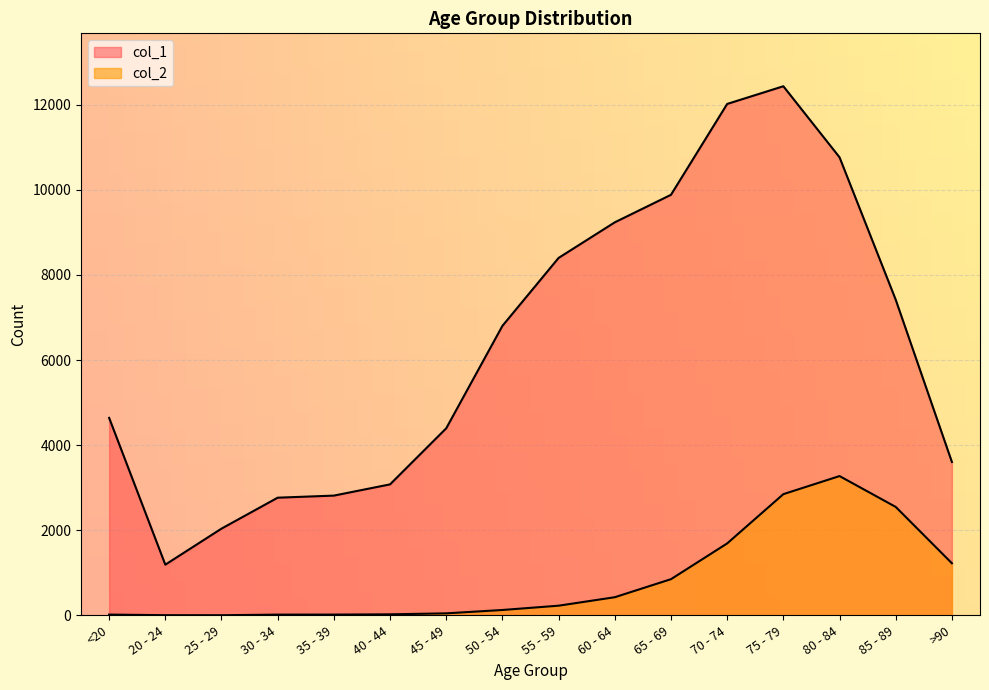

Does the chart display data point markers on the line(s)?

No